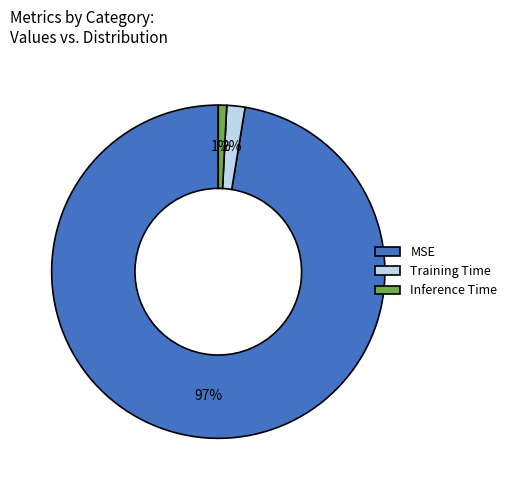

What is the smallest slice in the pie chart?

Inference Time